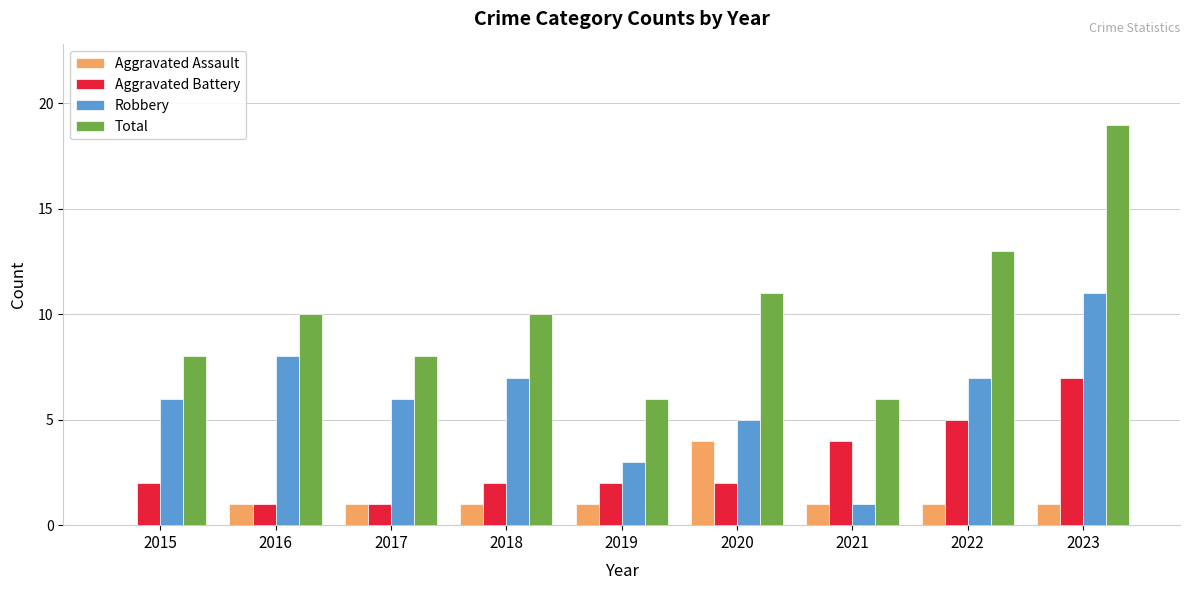

What value does the Total series have at 2017?

8